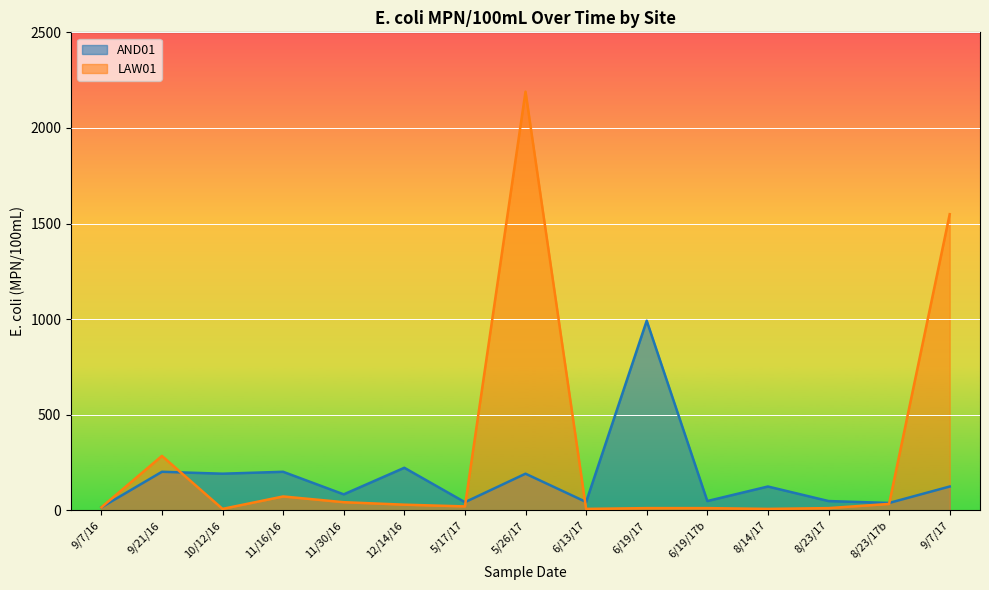

Where is the data nearest to the value 1099?

9/7/17